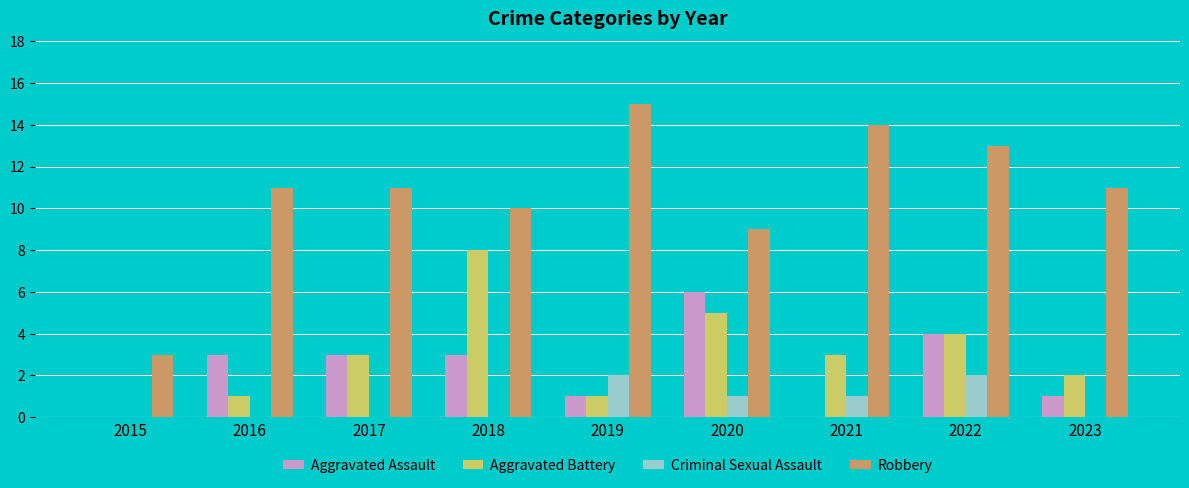

What is the average value of the Criminal Sexual Assault series?

1